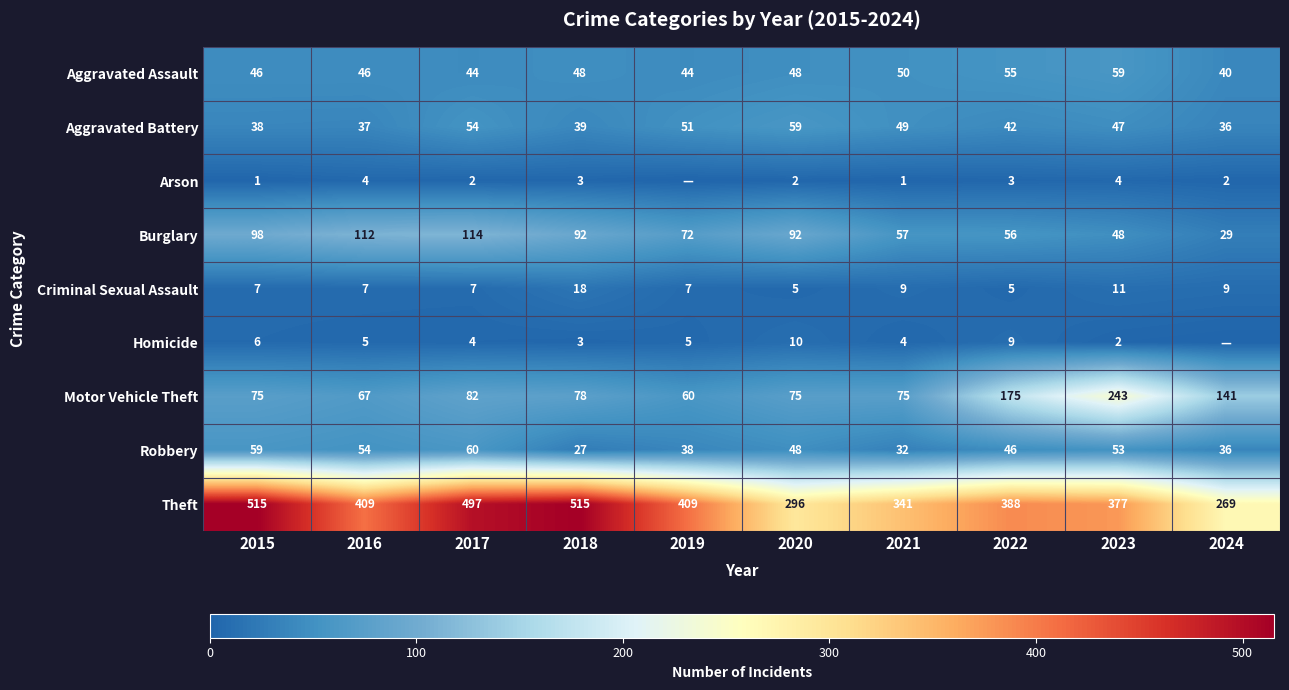

What is the difference between the maximum and minimum values in the Aggravated Assault series?

19